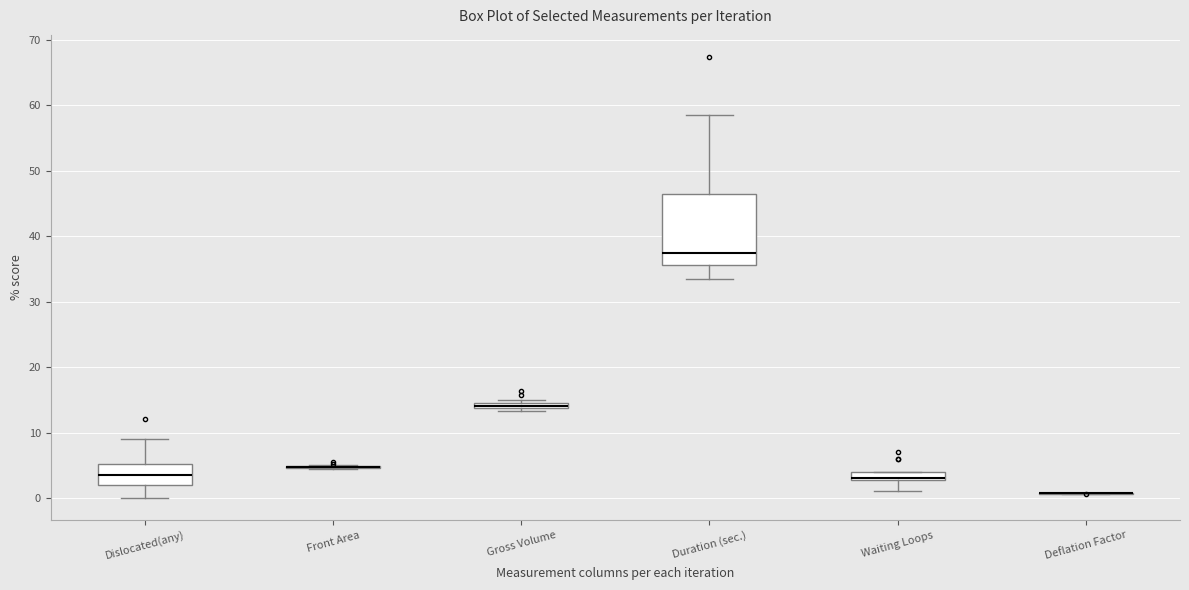

Which box is the tallest, from its lower edge to its upper edge?

Duration (sec.)